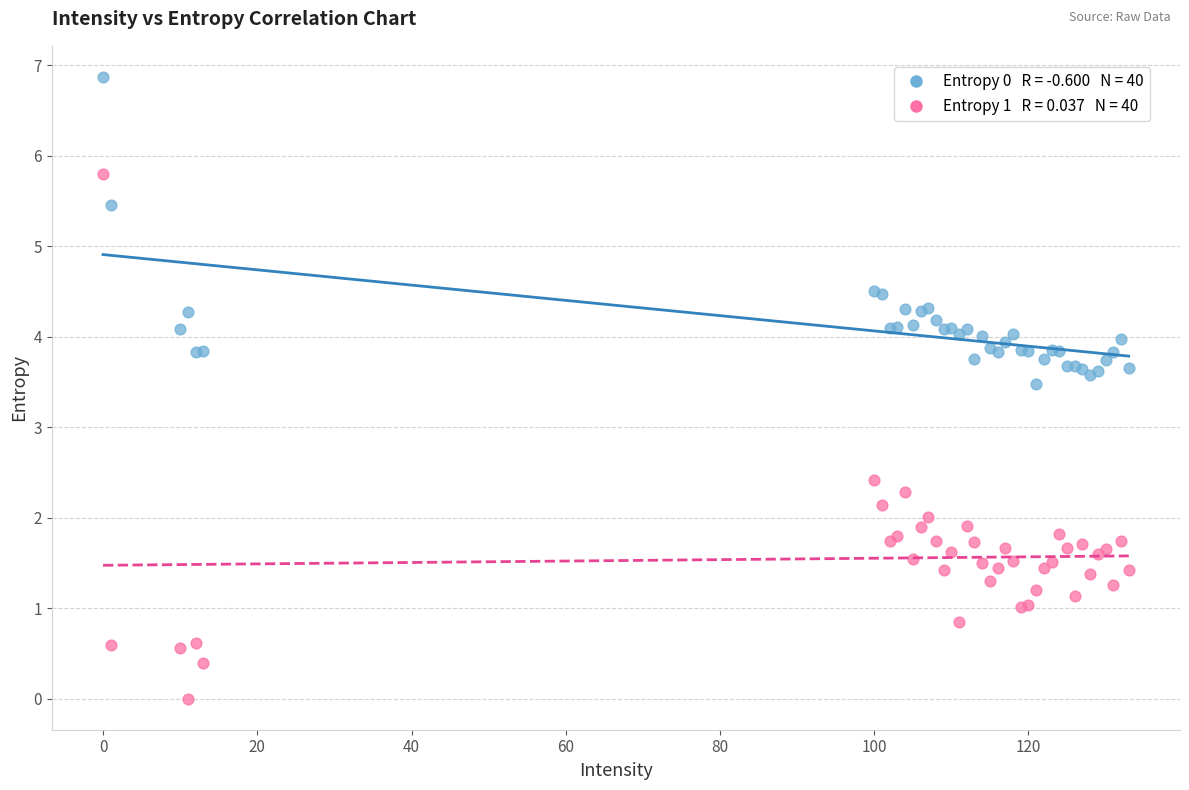

Across all series, what Y value is closest to 3?

3.5